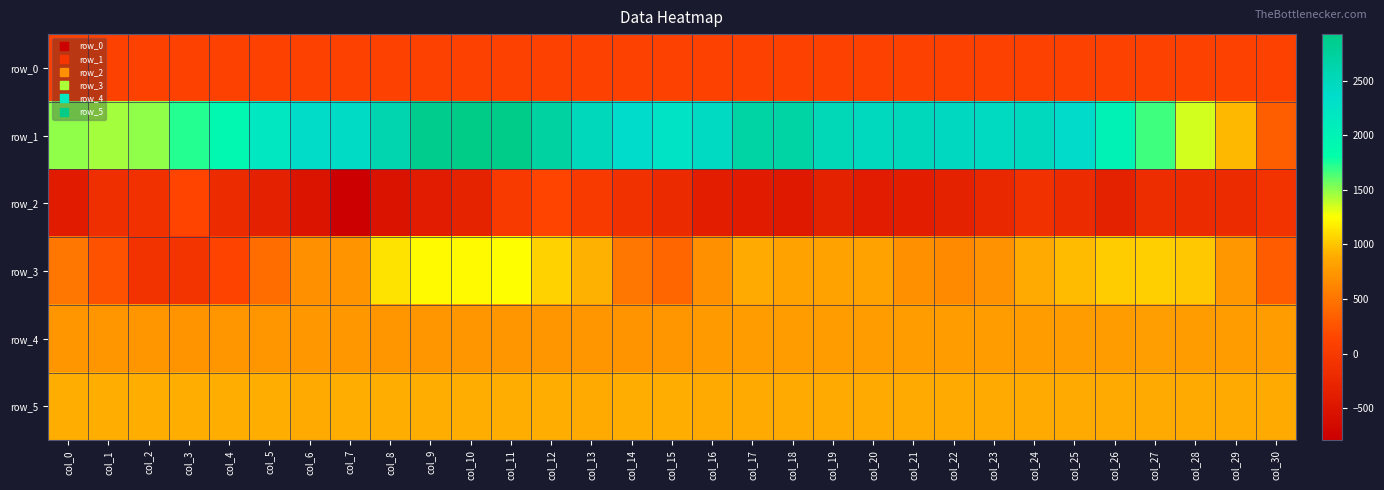

What is the difference between the maximum and minimum values in the row_1 series?

2590.0